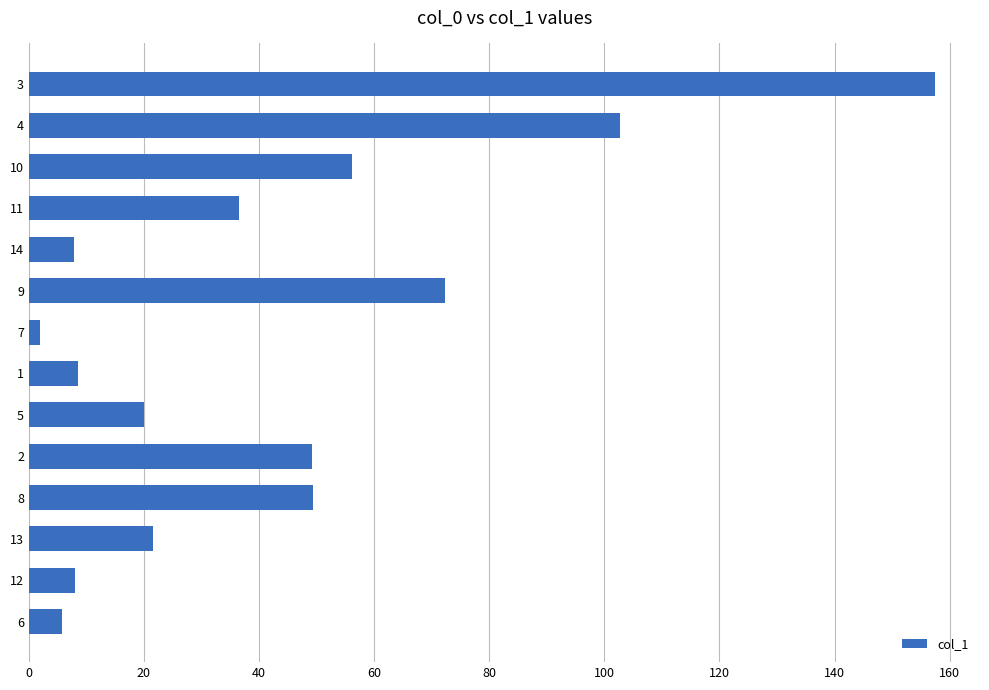

Count the number of data series in this chart.

1